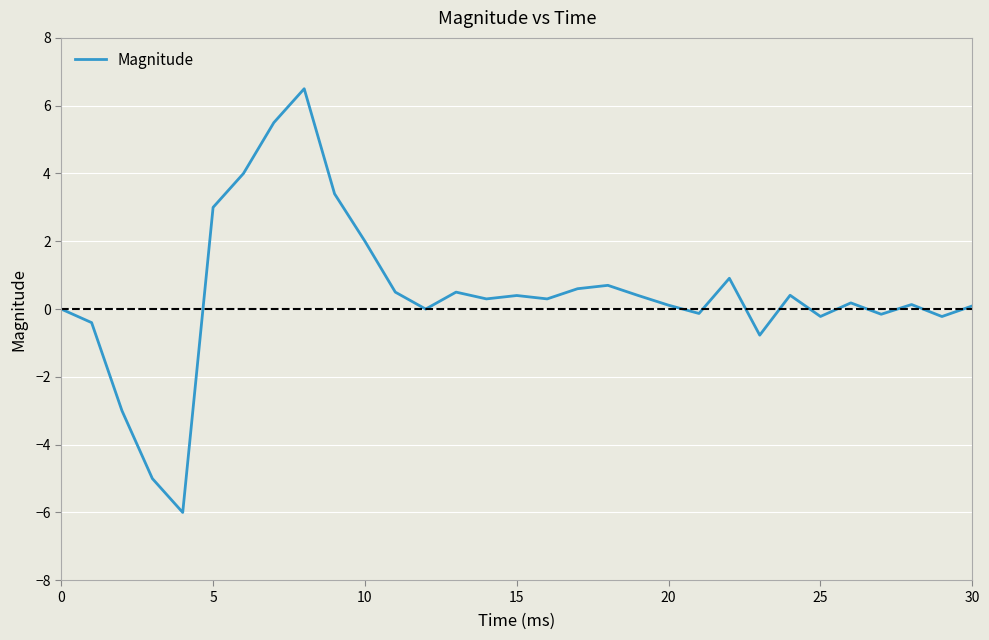

What is the difference between the maximum and minimum values?

12.5